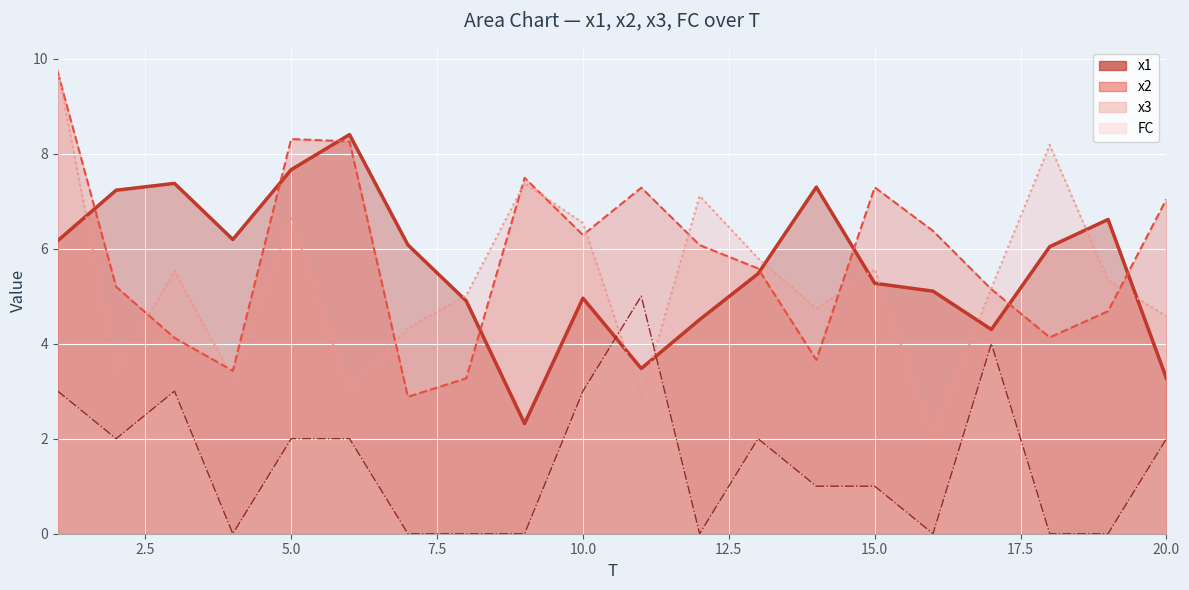

The value of x3 at 8 is 8.5. True or false?

False